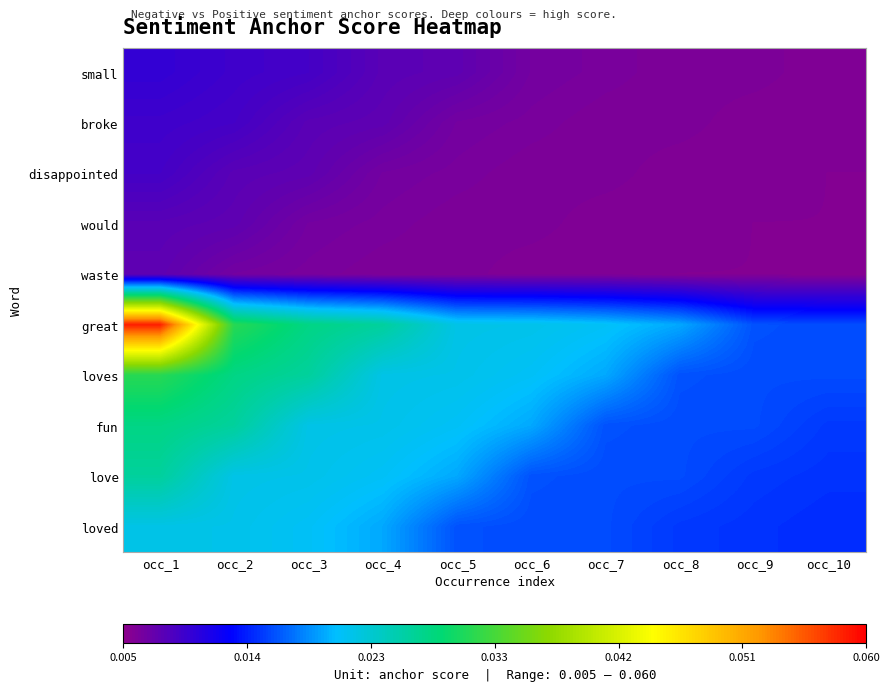

Between occ_2 and occ_9, which series saw the biggest shift?

great